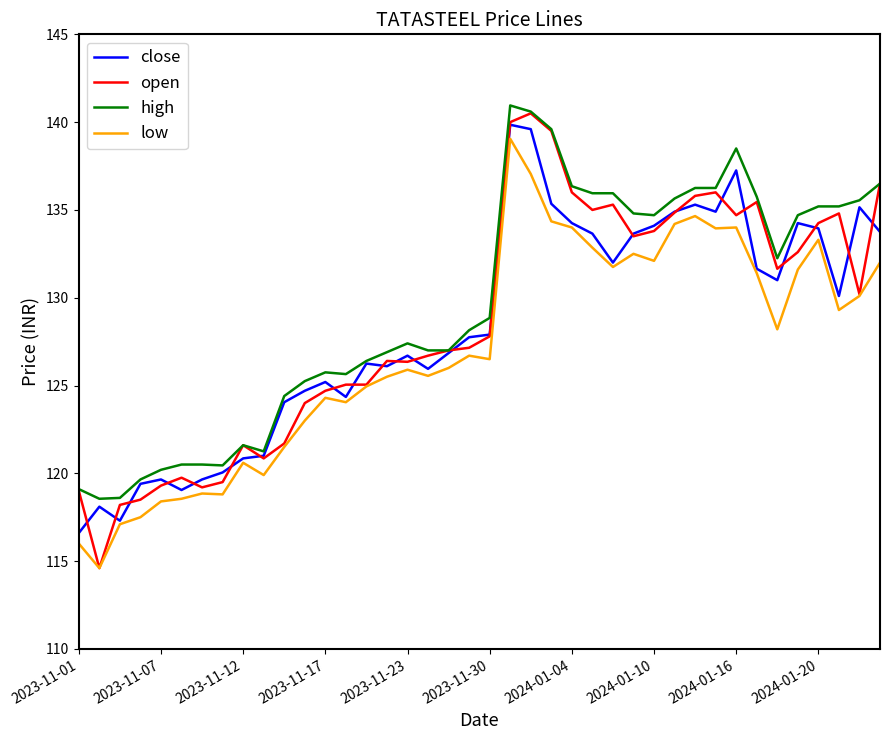

Which series has the largest range (max minus min)?

open